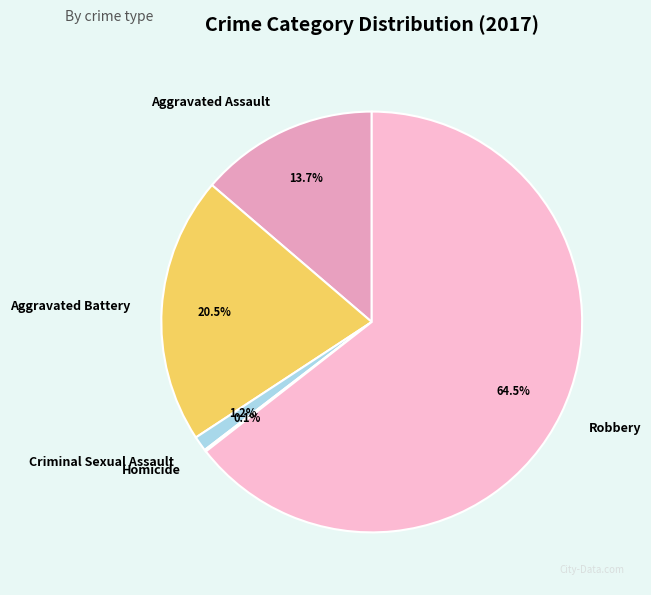

What percentage is the Criminal Sexual Assault slice, to the nearest percent?

1%